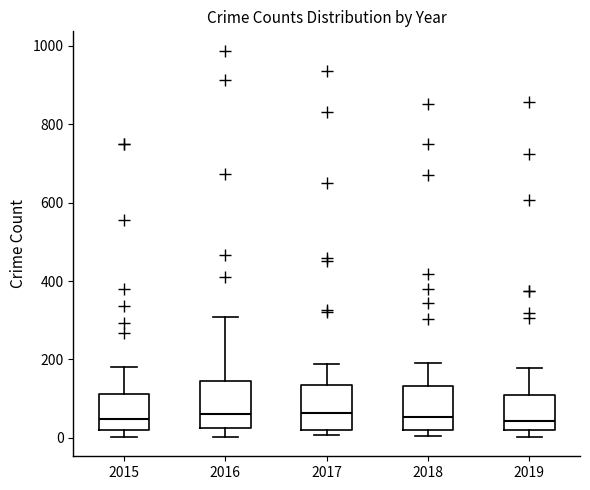

Reading left to right, transcribe this box plot: for each box, give where its median line is, the range the box spans, and where its two whiskers end, as read against the y-axis. The values are not printed on the chart, so give them approximately, as read against the axis.

2015: median 40, box 20 to 120, whiskers 0 to 180
2016: median 60, box 20 to 140, whiskers 0 to 300
2017: median 60, box 20 to 140, whiskers 0 to 180
2018: median 60, box 20 to 140, whiskers 0 to 200
2019: median 40, box 20 to 120, whiskers 0 to 180